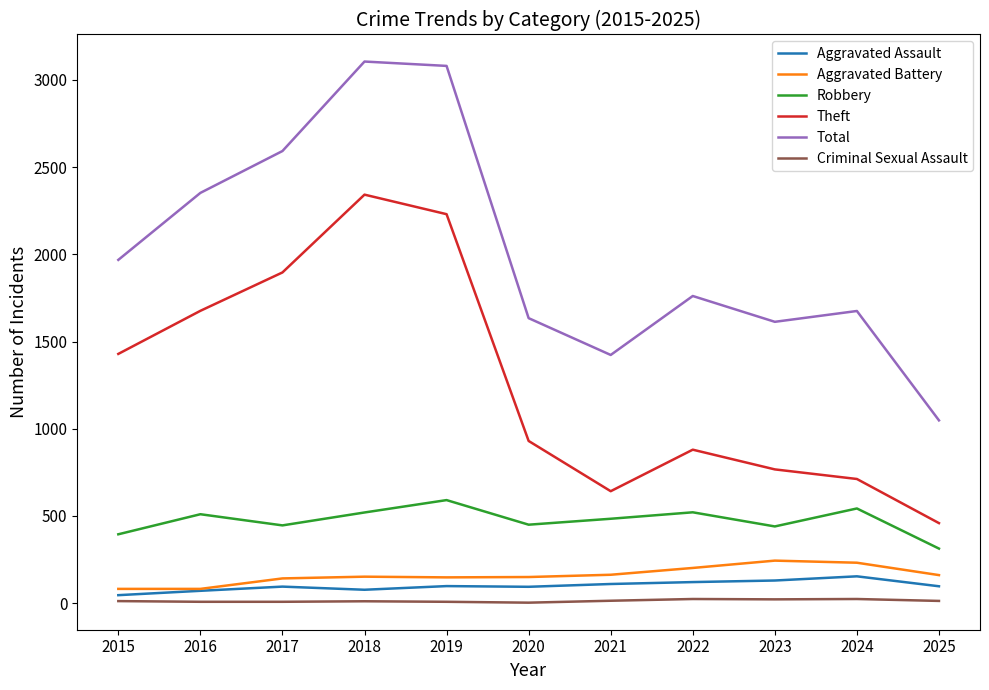

What are all the series names shown in the legend?

Aggravated Assault, Aggravated Battery, Robbery, Theft, Total, Criminal Sexual Assault